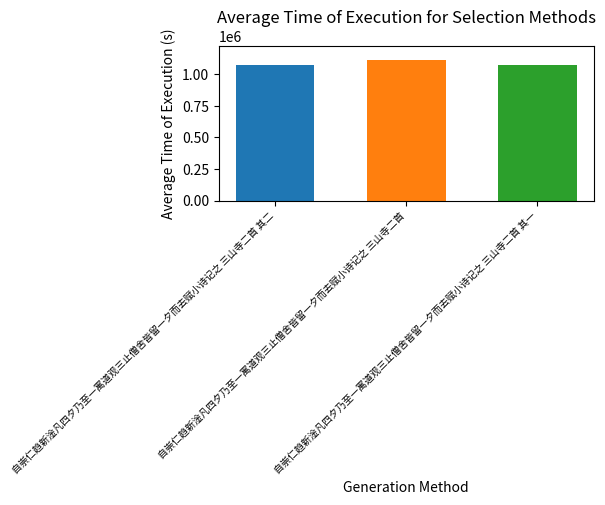

What is the minimum value shown in the chart?

1073505